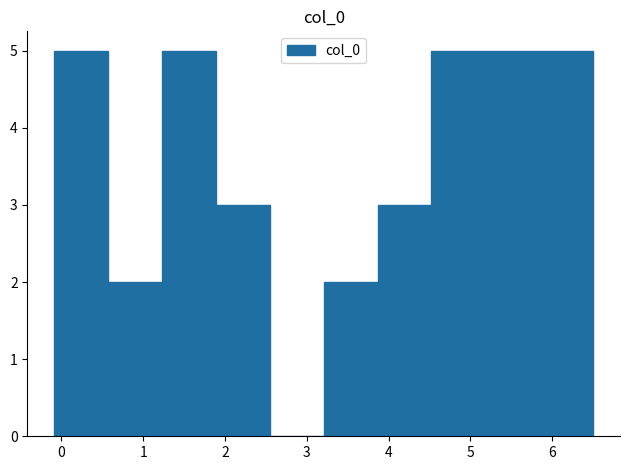

Reading left to right, list every bar in this chart as the range it spans on the x-axis followed by its height. Neither the bar edges nor the heights are printed on the chart, so give them approximately, as read against the axes.

-0.1 to 0.6: 5
0.6 to 1.2: 2
1.2 to 1.9: 5
1.9 to 2.5: 3
2.5 to 3.2: 0
3.2 to 3.9: 2
3.9 to 4.5: 3
4.5 to 5.2: 5
5.2 to 5.8: 5
5.8 to 6.5: 5